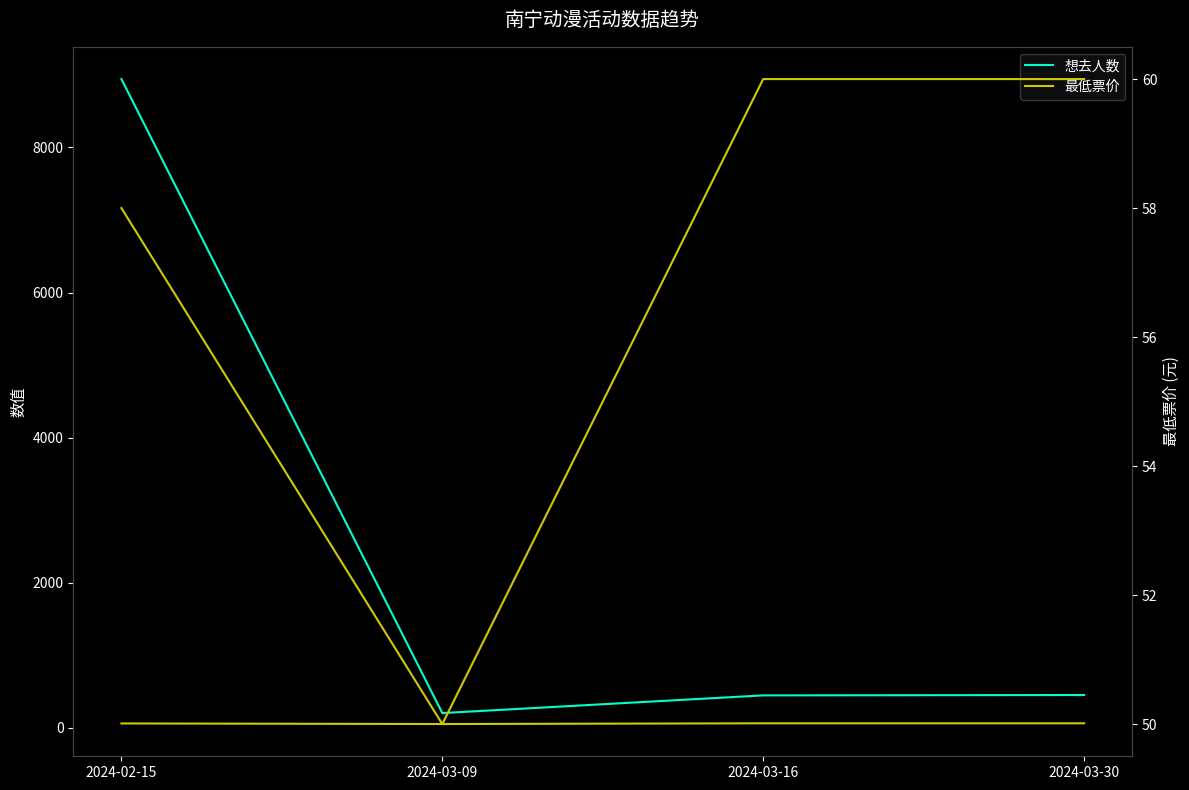

What is the difference between the maximum and minimum values in the 想去人数 series?

8742